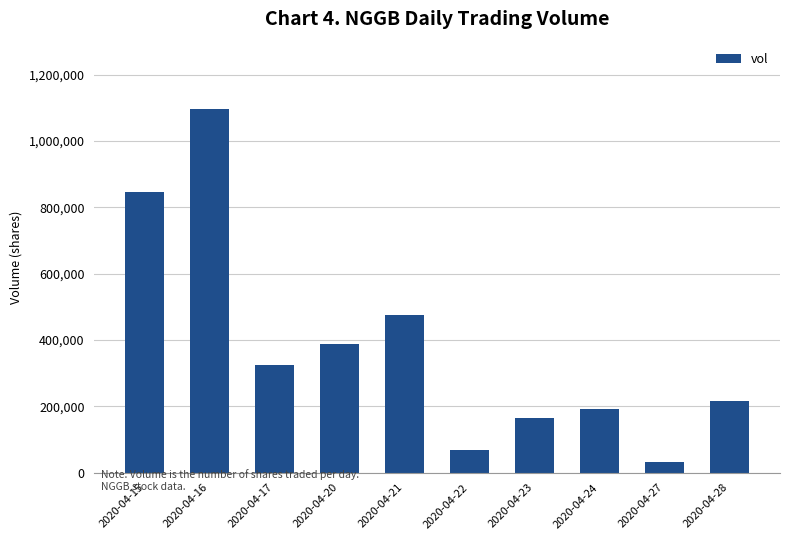

Which has a higher value, 2020-04-16 or 2020-04-22?

2020-04-16